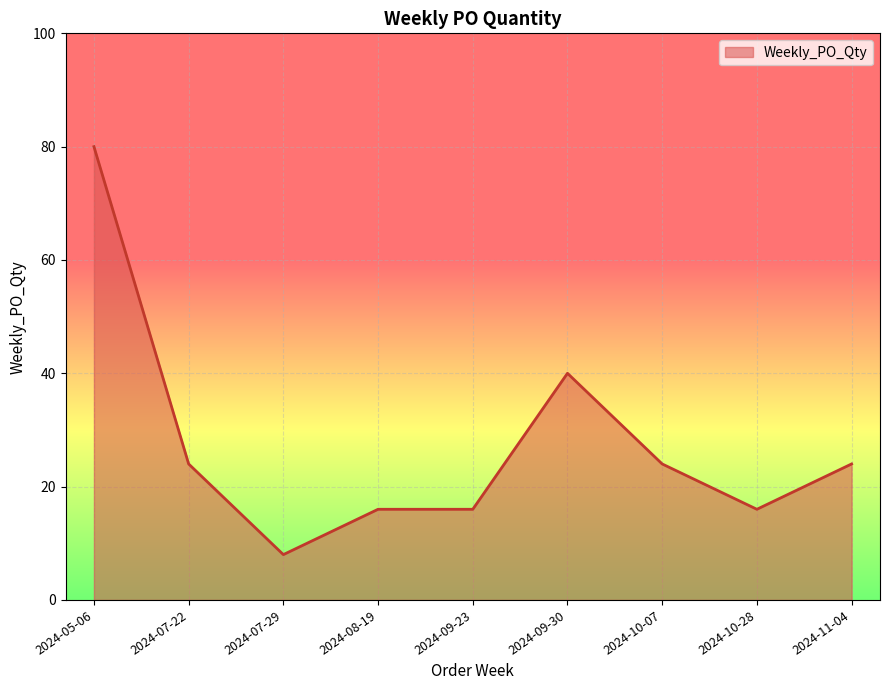

Reading left to right, transcribe all the data shown in this chart.

80	24	8	16	16	40	24	16	24